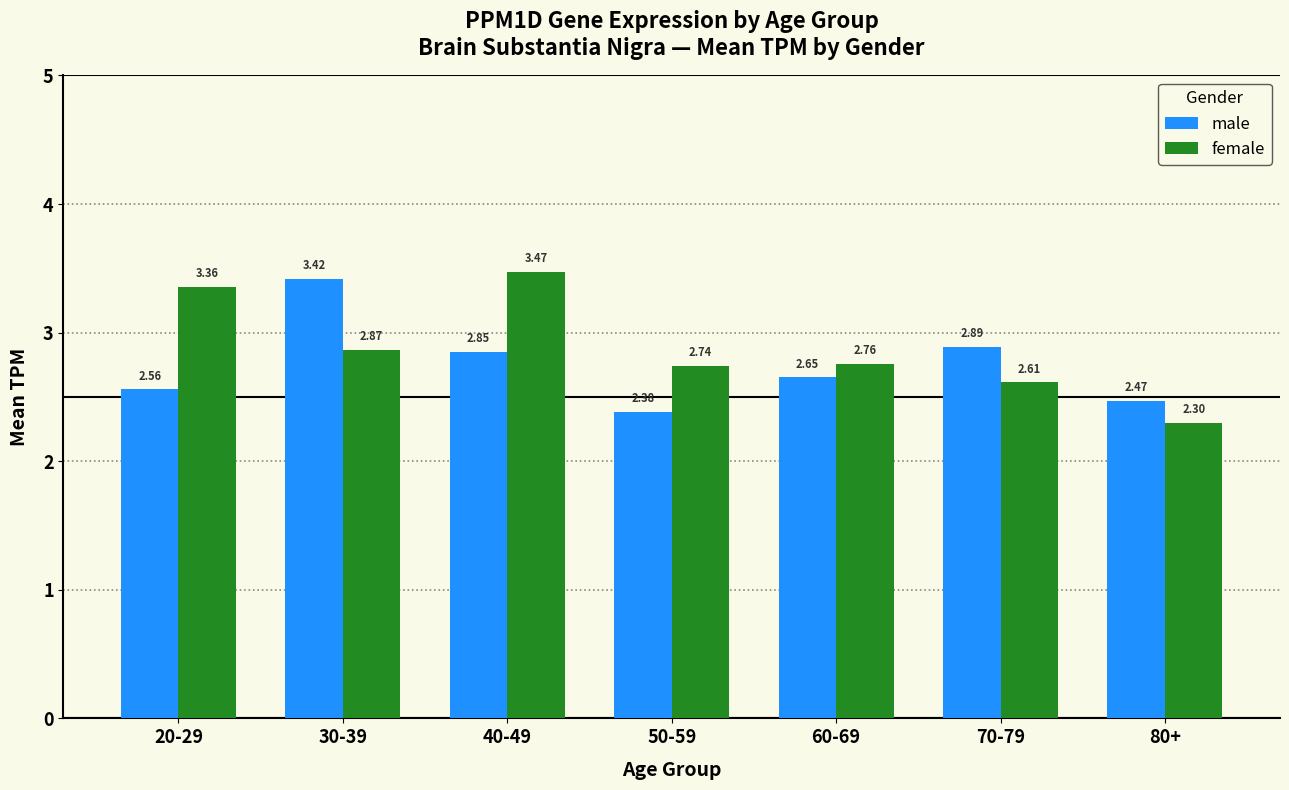

Which series has the largest total across all categories?

female